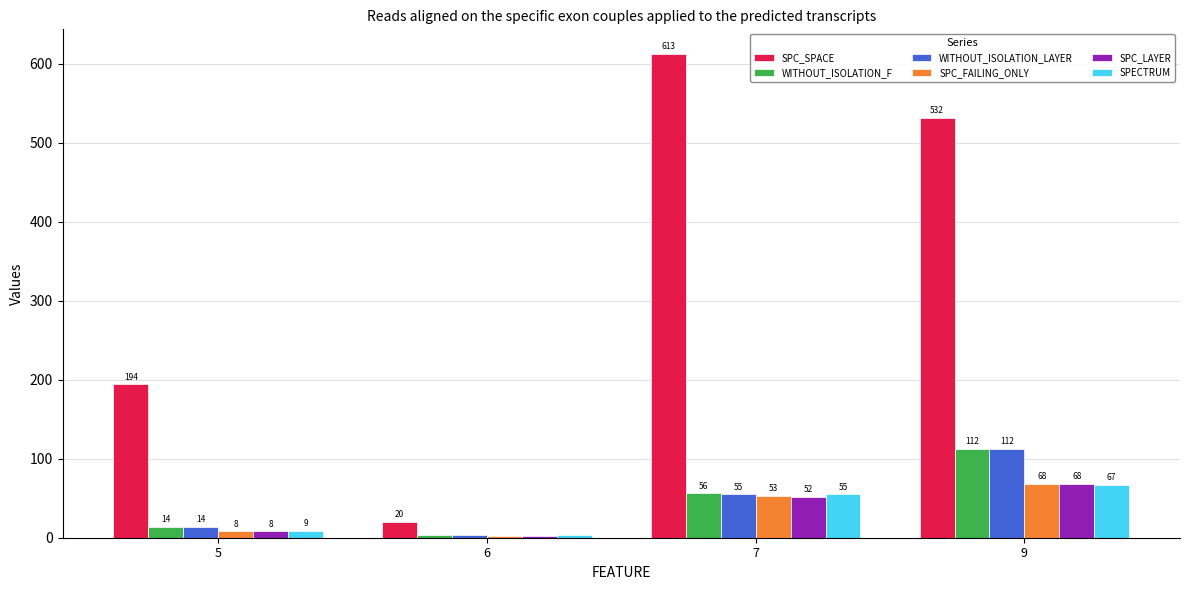

Reading left to right, transcribe all the data shown in this chart.

SPC_SPACE: 194	20	613	532
WITHOUT_ISOLATION_F: 14	3	56	112
WITHOUT_ISOLATION_LAYER: 14	3	55	112
SPC_FAILING_ONLY: 8	2	53	68
SPC_LAYER: 8	2	52	68
SPECTRUM: 9	3	55	67